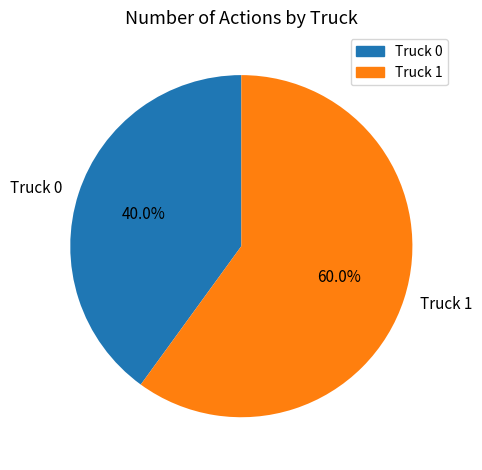

Does any single category account for the majority?

Yes